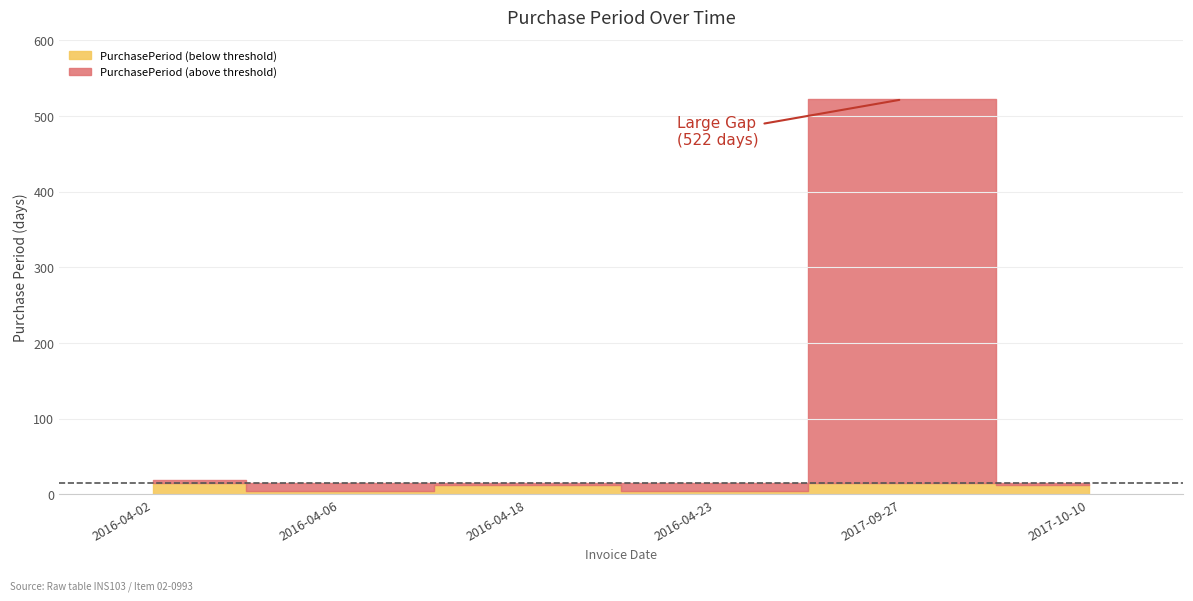

Does the chart have visible grid lines?

Yes